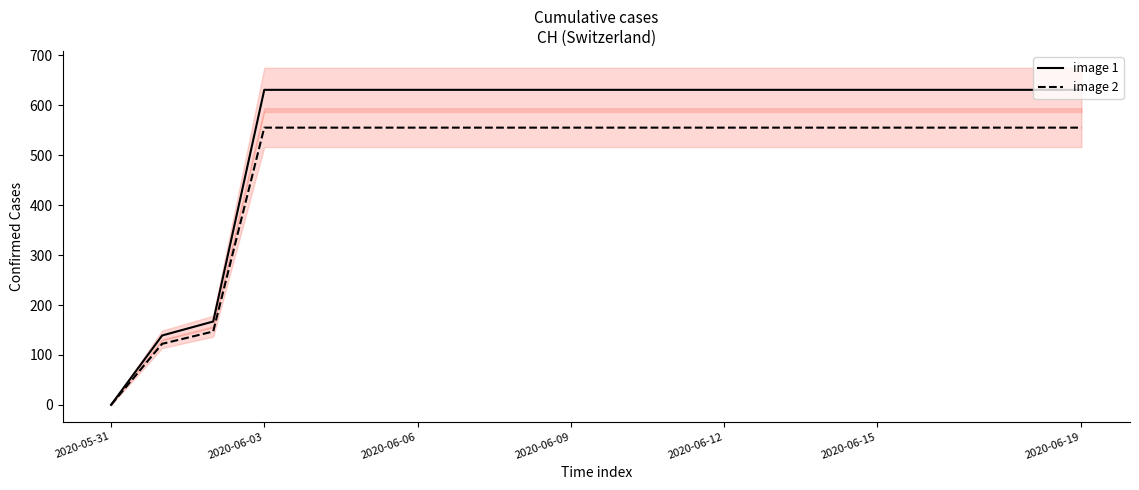

The image 1 series shows -396.3 at 2020-05-31. True or false?

False